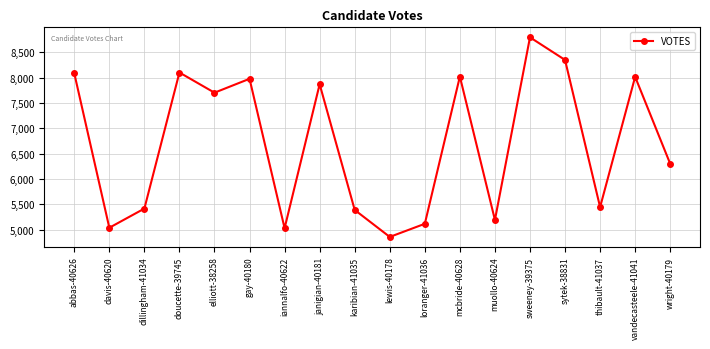

What value does the data have at lewis-40178?

4859